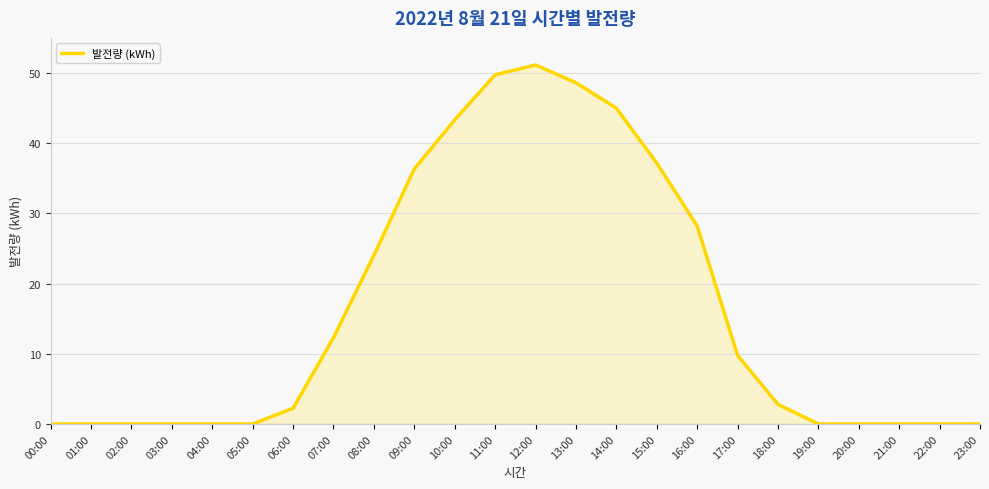

How many lines are shown in the chart?

1